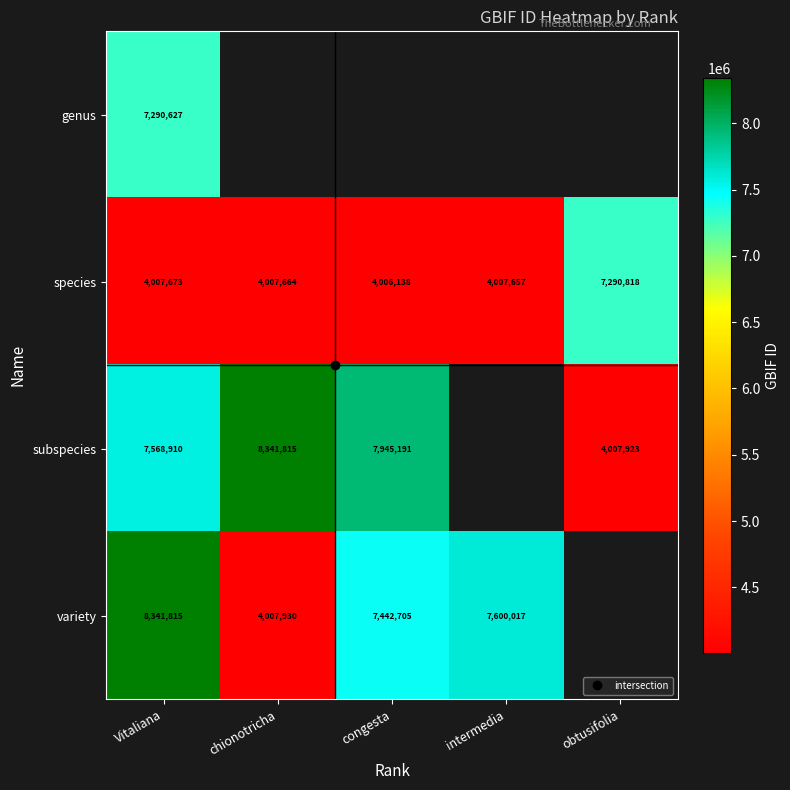

At how many categories does at least one series exceed 4551542?

5